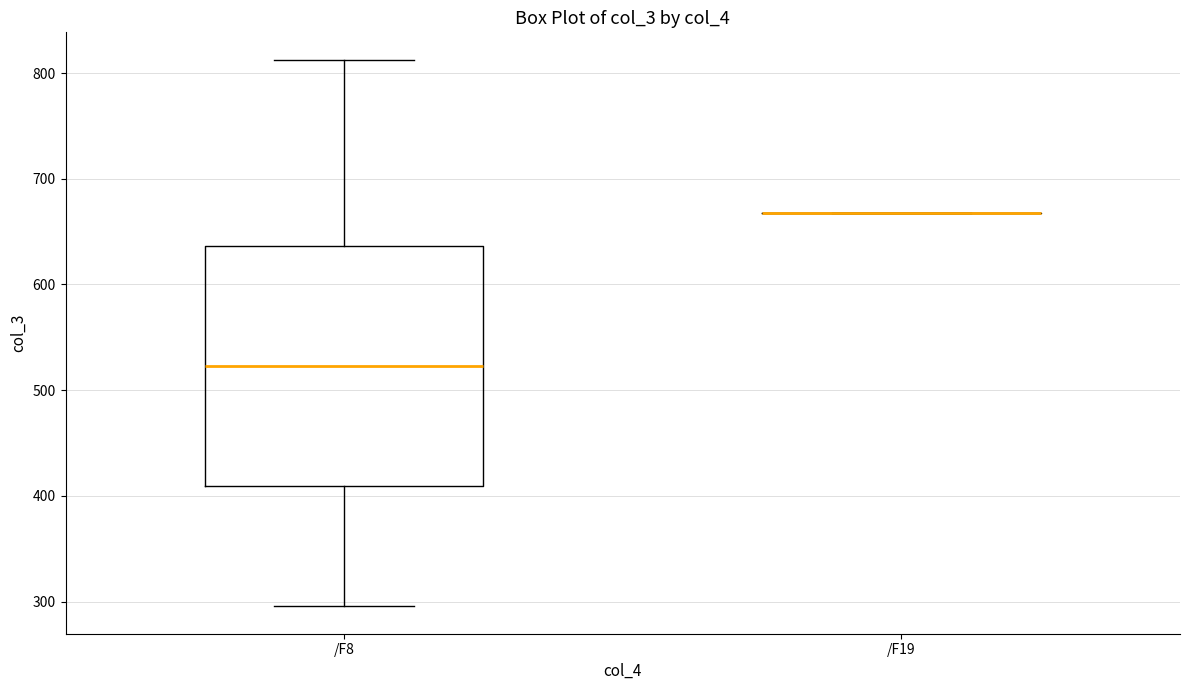

Reading left to right, transcribe this box plot: for each box, give where its median line is, the range the box spans, and where its two whiskers end, as read against the y-axis. The values are not printed on the chart, so give them approximately, as read against the axis.

/F8: median 520, box 410 to 640, whiskers 300 to 810
/F19: box collapsed to a line at 670, whiskers 670 to 670